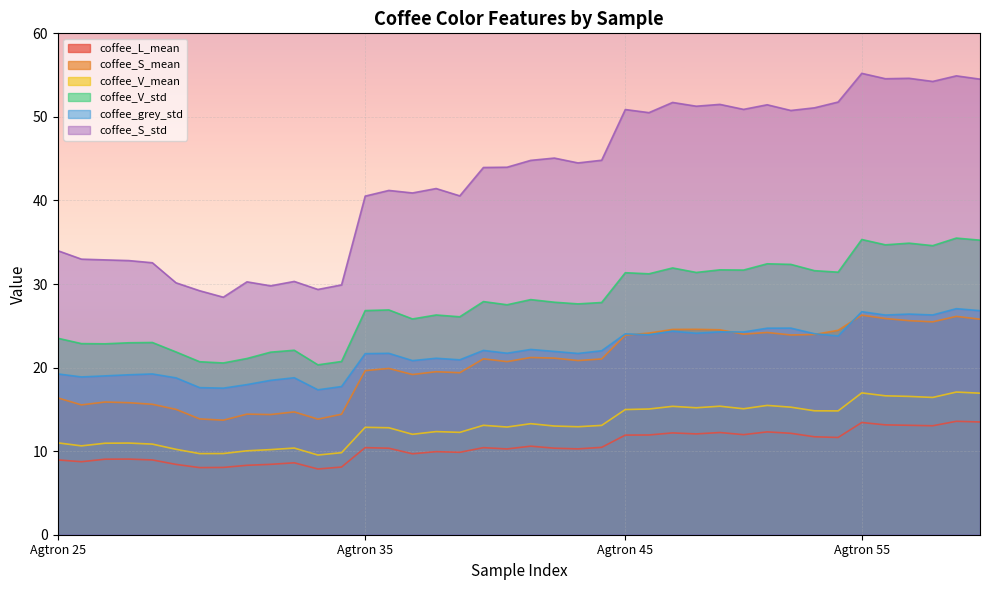

Is the value of coffee_S_mean at Agtron 45 greater than the value of coffee_L_mean at Agtron 45?

Yes